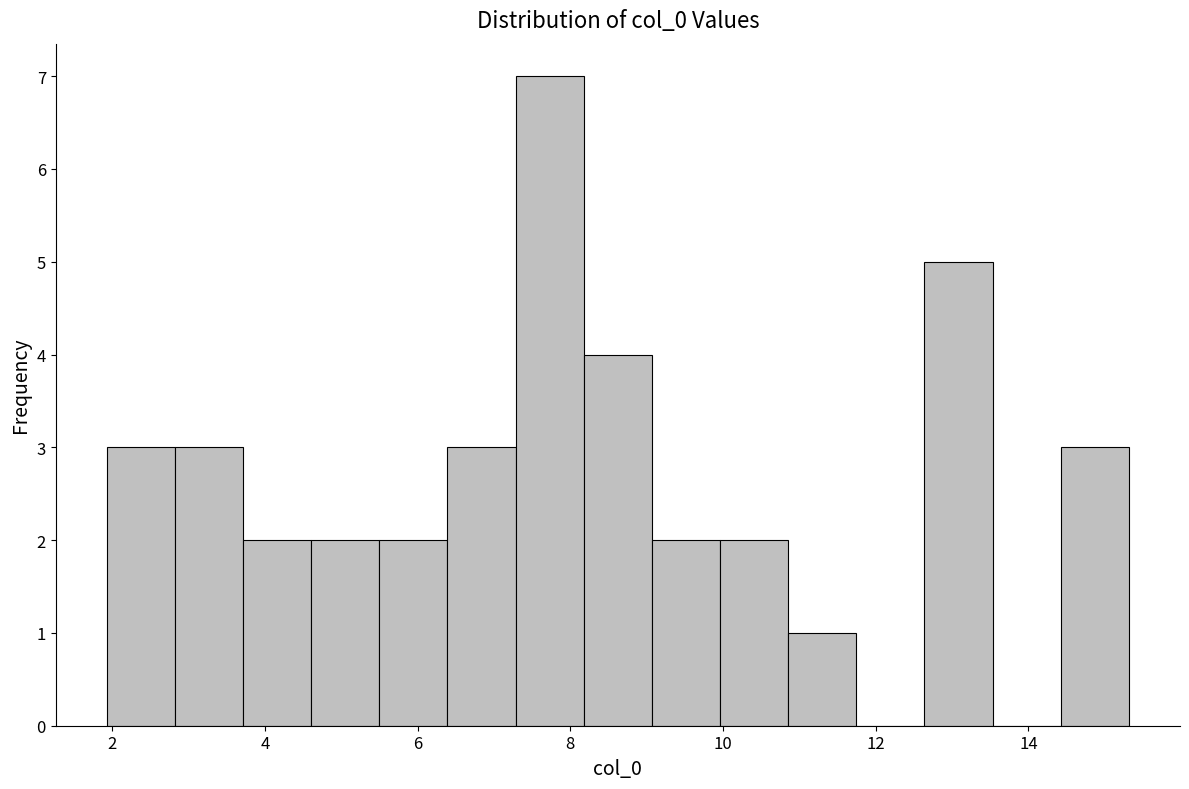

Reading left to right, transcribe this chart: for each bar, give the range it covers on the x-axis and its height. Neither the bar edges nor the heights are printed on the chart, so give them approximately, as read against the axes.

2.0 to 2.8: 3
2.8 to 3.8: 3
3.8 to 4.6: 2
4.6 to 5.4: 2
5.4 to 6.4: 2
6.4 to 7.2: 3
7.2 to 8.2: 7
8.2 to 9.0: 4
9.0 to 10.0: 2
10.0 to 10.8: 2
10.8 to 11.8: 1
11.8 to 12.6: 0
12.6 to 13.6: 5
13.6 to 14.4: 0
14.4 to 15.4: 3